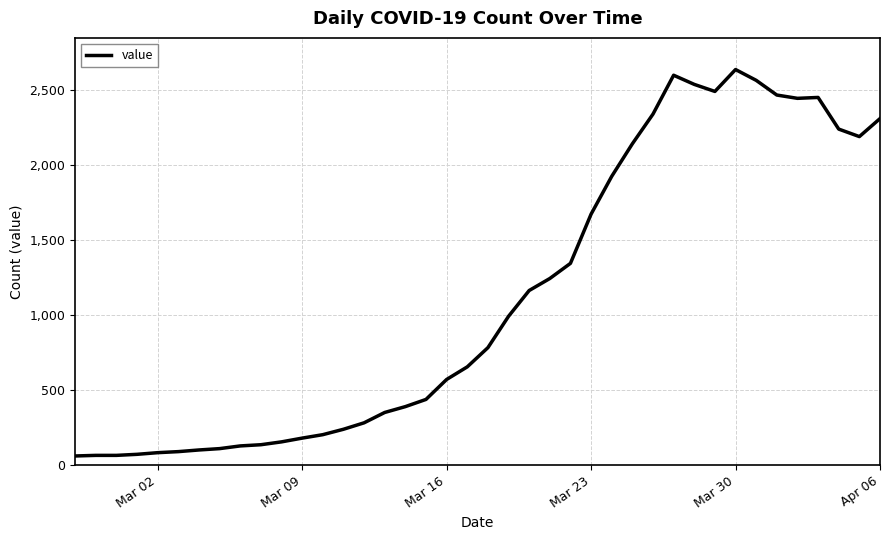

What is the difference between the maximum and second lowest values?

2572